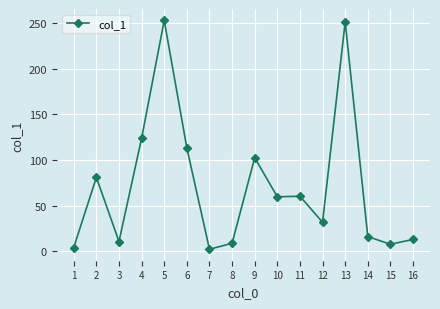

Where is the first local minimum?

3